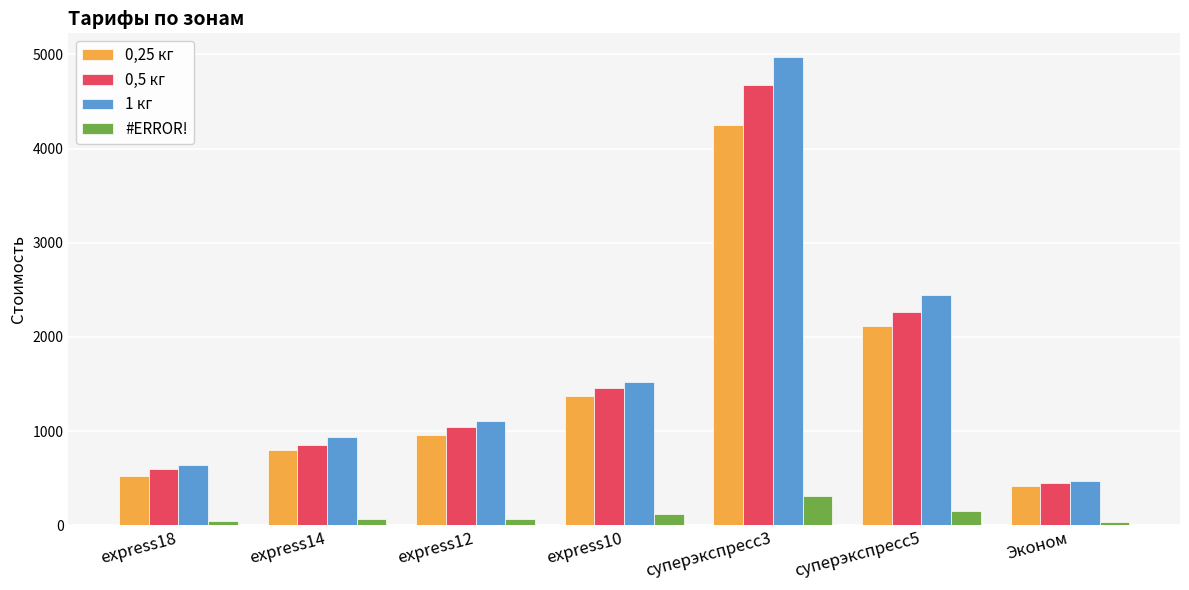

What is the average value of the 0,25 кг series?

1491.0